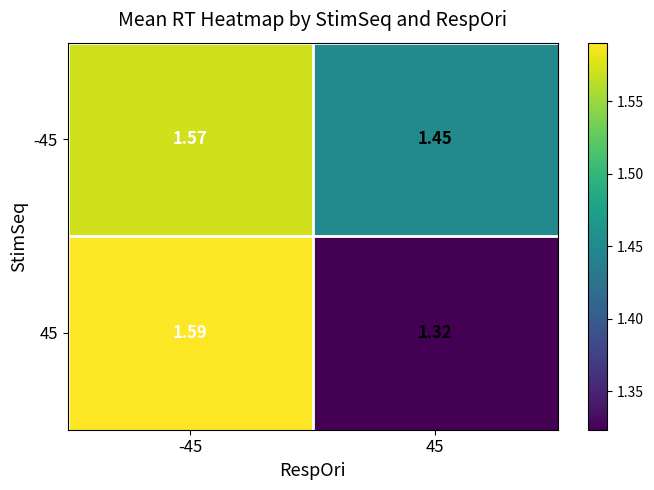

Which label corresponds to the smallest value in the chart?

45